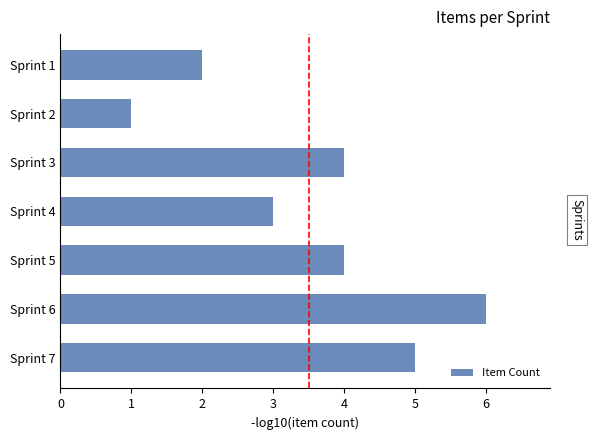

What is the greatest value displayed?

6